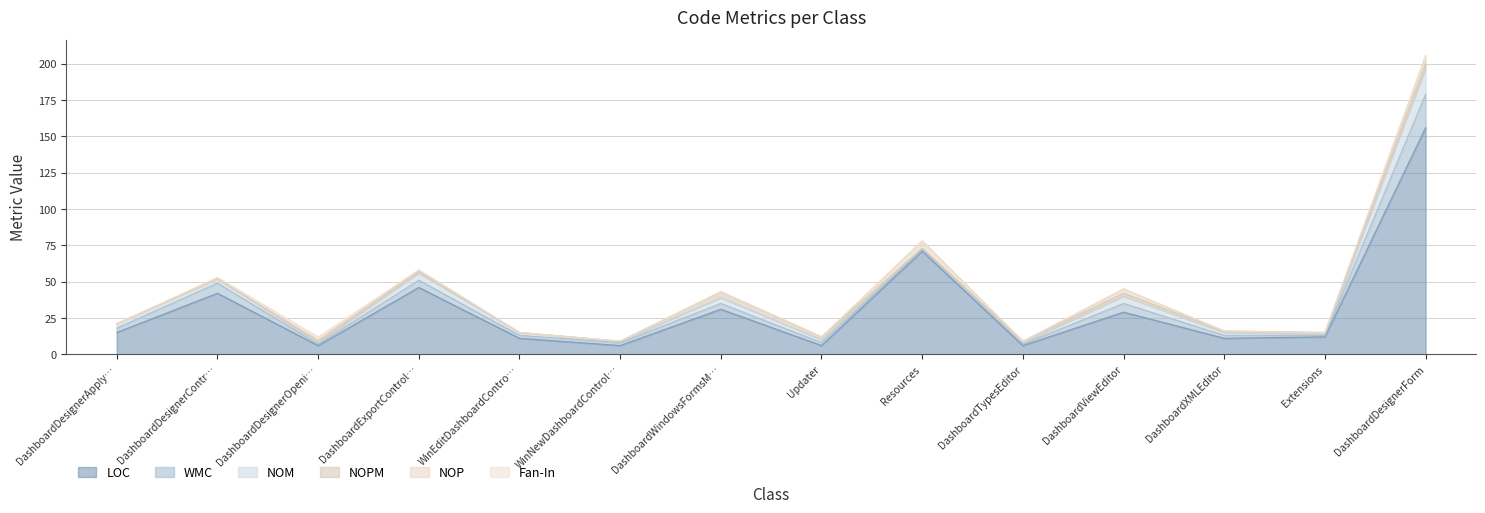

How many NOP values are between 0 and 1?

11